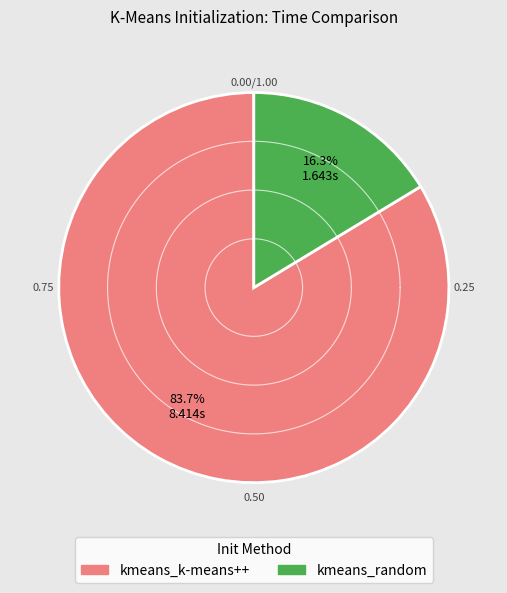

The kmeans_k-means++ slice represents 84% of the pie. True or false?

True